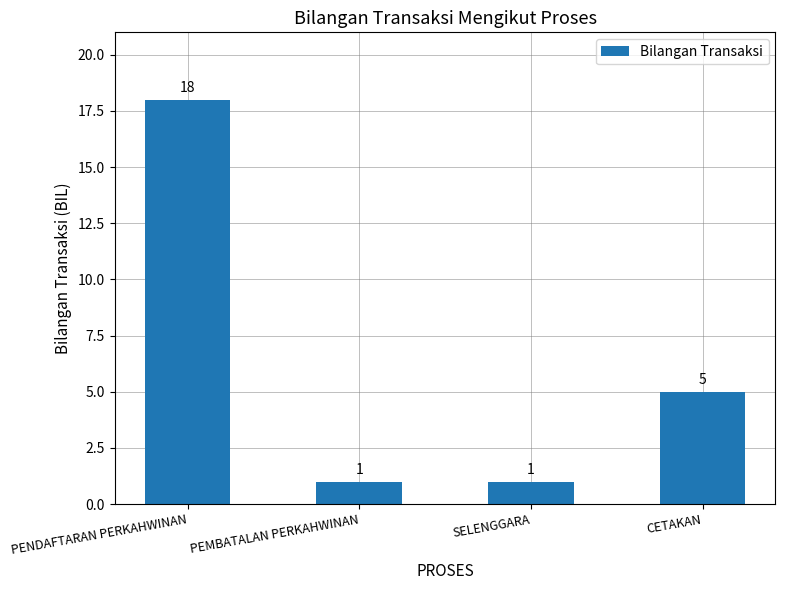

How many distinct data groups are displayed?

1